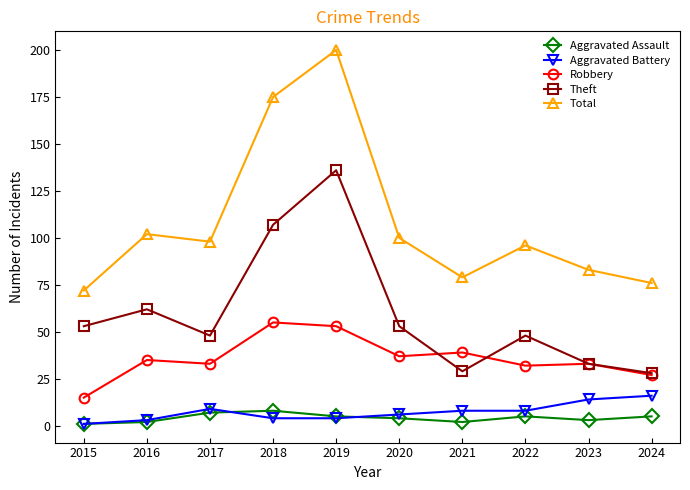

At which category is the sum across all series the highest?

2019